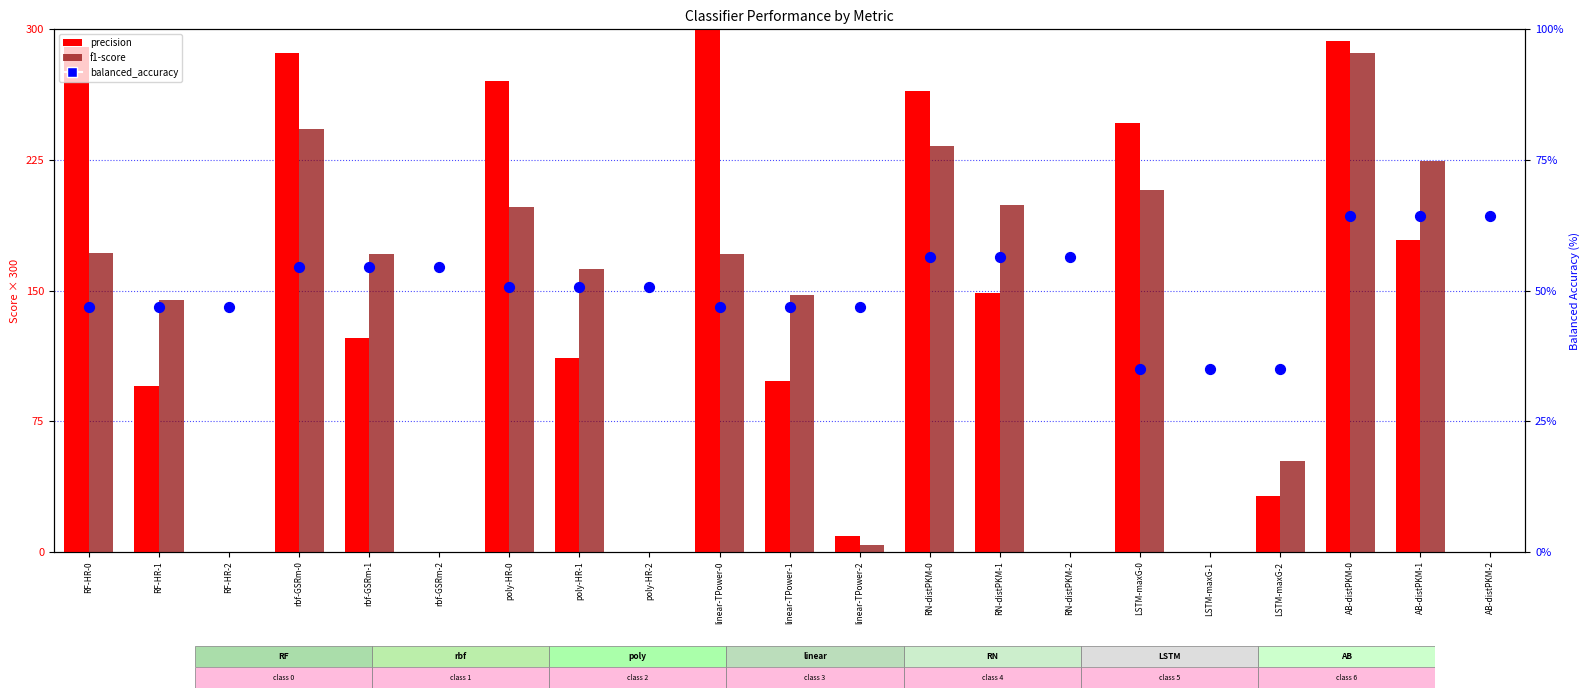

Is the value of f1-score at poly-HR-0 greater than the value of balanced_accuracy (percentile) at LSTM-maxG-2?

Yes